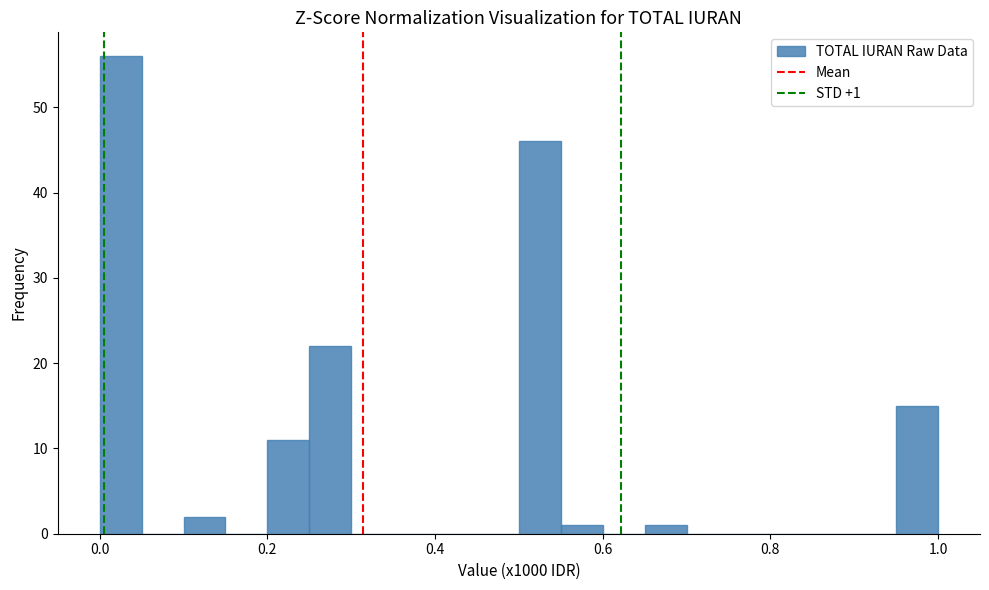

Around what value on the x-axis is the tallest bar? Give the approximate position of its centre, as read against the axis.

0.02